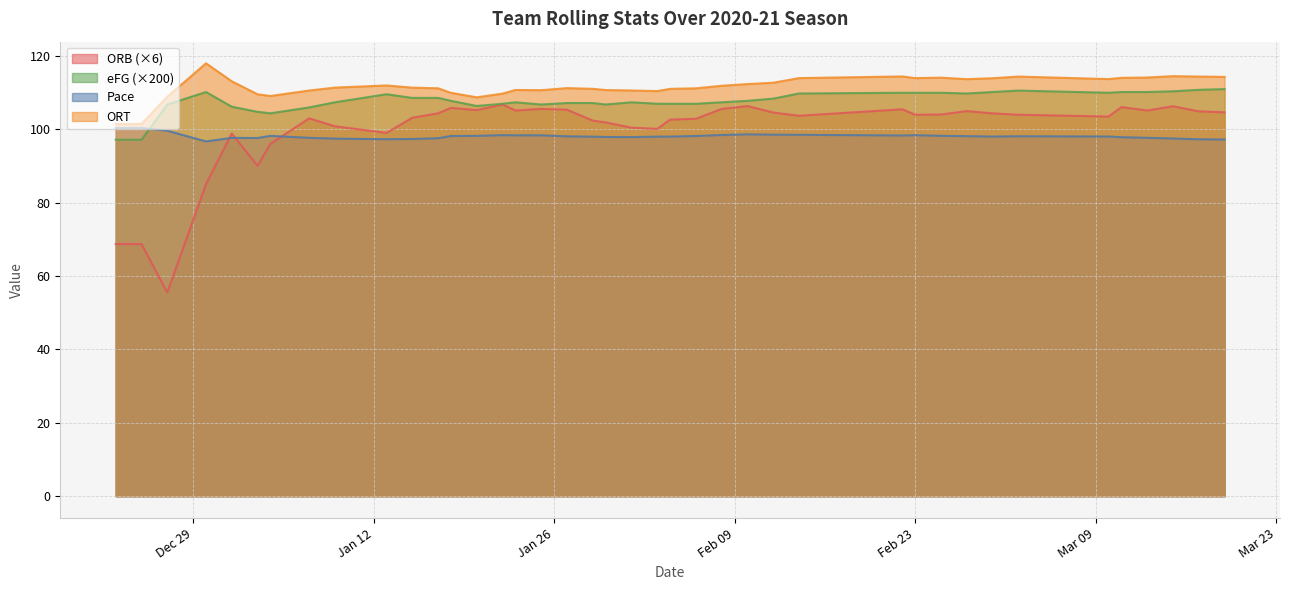

Reading left to right, list all the values displayed in this chart.

Pace: 100.4	100.4	99.7	96.7	97.7	97.7	98.2	97.7	97.5	97.3	97.4	97.6	98.2	98.2	98.4	98.4	98.4	98.1	98.0	98.0	97.9	98.0	98.0	98.2	98.5	98.7	98.6	98.5	98.3	98.4	98.3	98.2	98.1	98.1	98.1	97.9	97.7	97.5	97.3	97.2
ORT: 101.5	101.5	108.9	118.0	113.1	109.6	109.1	110.6	111.4	112.0	111.4	111.2	110.0	108.8	109.8	110.8	110.7	111.3	111.1	110.7	110.6	110.5	111.1	111.2	111.9	112.4	112.7	114.0	114.5	114.0	114.1	113.7	114.0	114.4	113.7	114.1	114.2	114.5	114.4	114.3
eFG: 97.2	97.2	106.8	110.2	106.2	104.8	104.4	106.0	107.4	109.6	108.6	108.6	107.8	106.4	107.0	107.4	106.8	107.2	107.2	106.8	107.4	107.0	107.0	107.0	107.4	107.8	108.4	109.8	110.0	110.0	110.0	109.8	110.2	110.6	110.0	110.2	110.2	110.4	110.8	111.0
ORB: 68.8	68.8	55.5	85.1	98.9	90.1	96.1	103.0	100.9	99.1	103.2	104.4	105.9	105.3	106.8	105.2	105.6	105.4	102.4	101.9	100.5	100.2	102.7	102.9	105.6	106.4	104.6	103.7	105.5	104.0	104.1	105.0	104.4	104.0	103.5	106.1	105.2	106.3	104.9	104.7